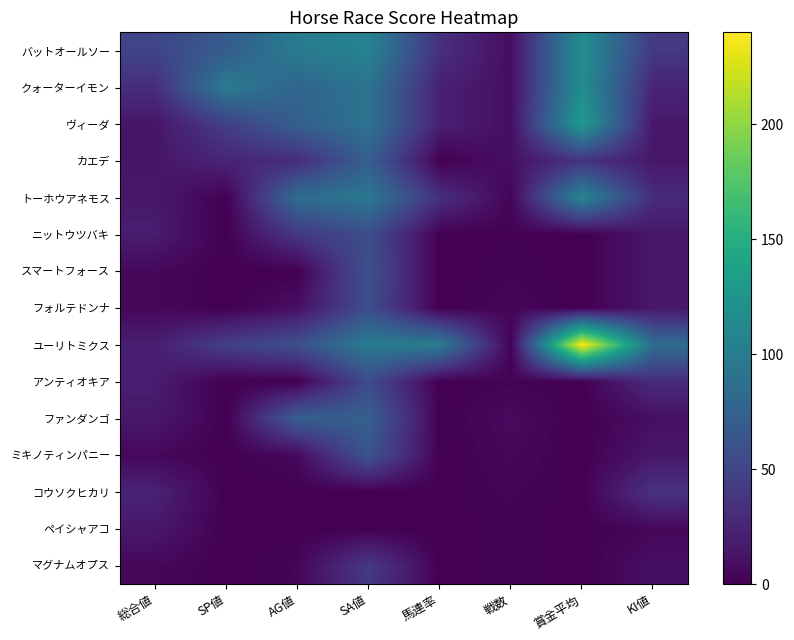

Which series has the widest spread of values?

ユーリトミクス